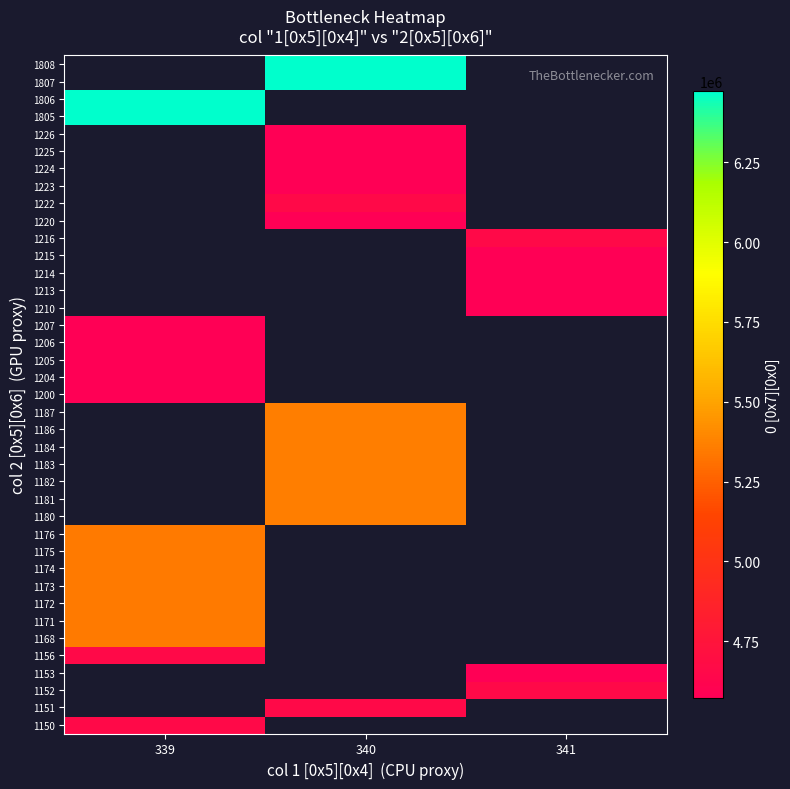

The value of 1220 at 340 is 4573451.0. True or false?

True